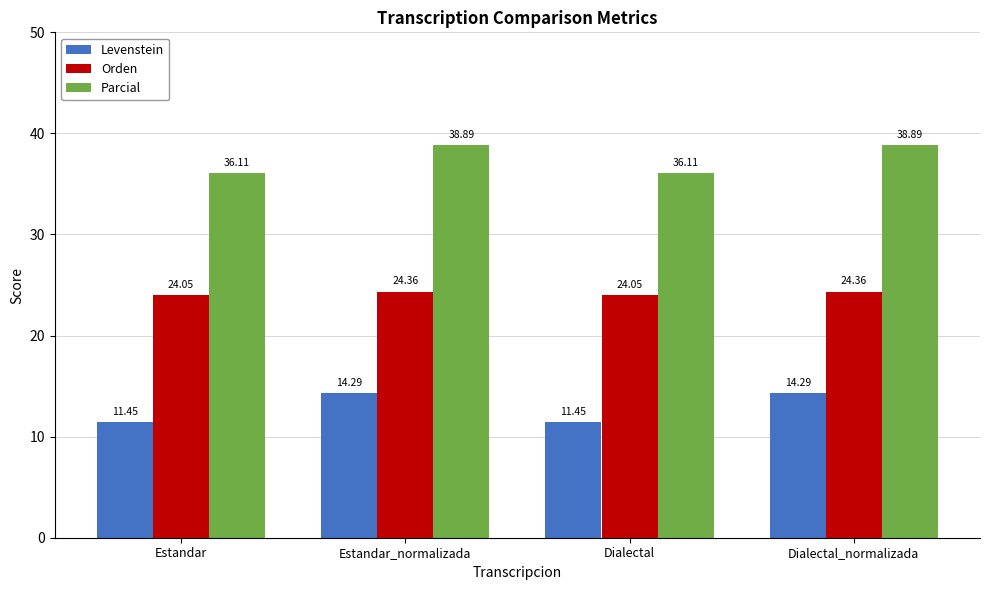

What is the difference between the highest and lowest values at Estandar_normalizada?

24.6